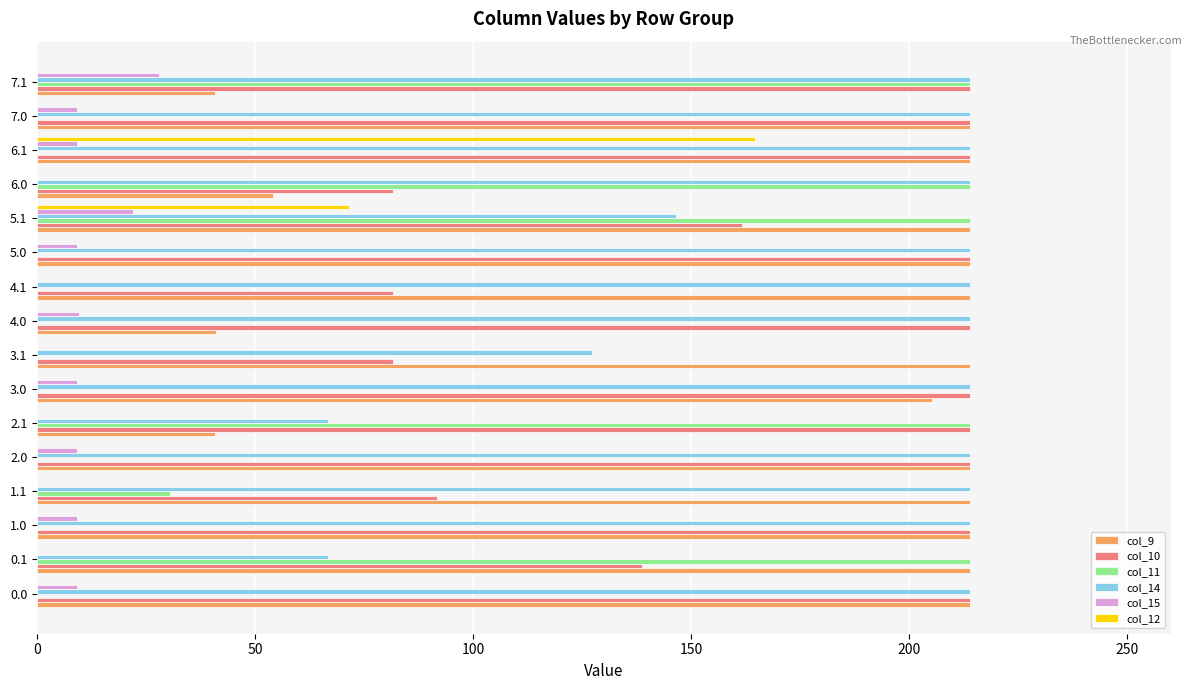

What are all the series names shown in the legend?

col_9, col_10, col_11, col_14, col_15, col_12